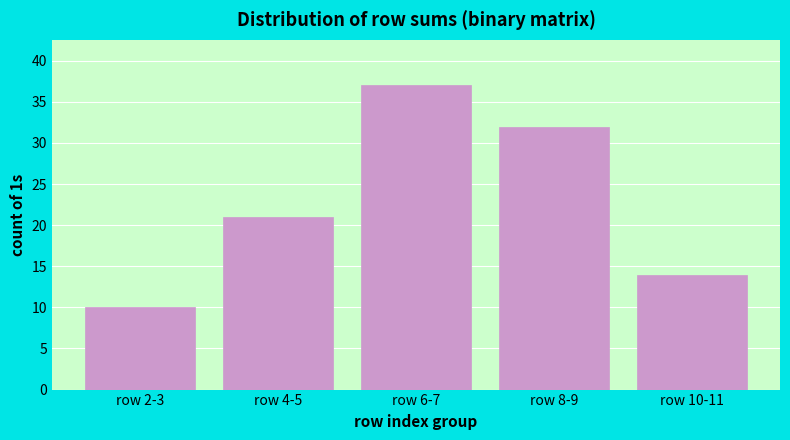

Reading right to left, list all the values displayed in this chart.

14	32	37	21	10